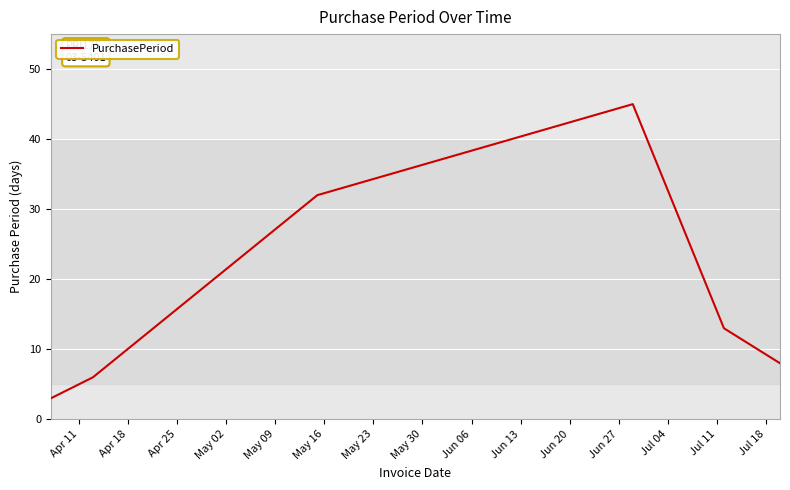

What is the greatest value displayed?

45